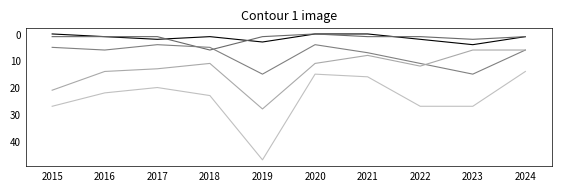

Which has a higher value, 2021 or 2020?

2021